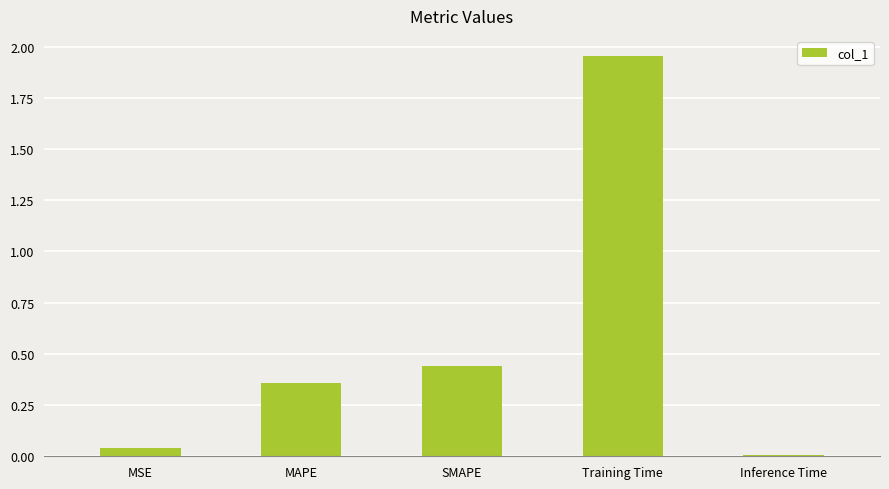

The chart shows a value of 0.5 at MAPE. True or false?

False